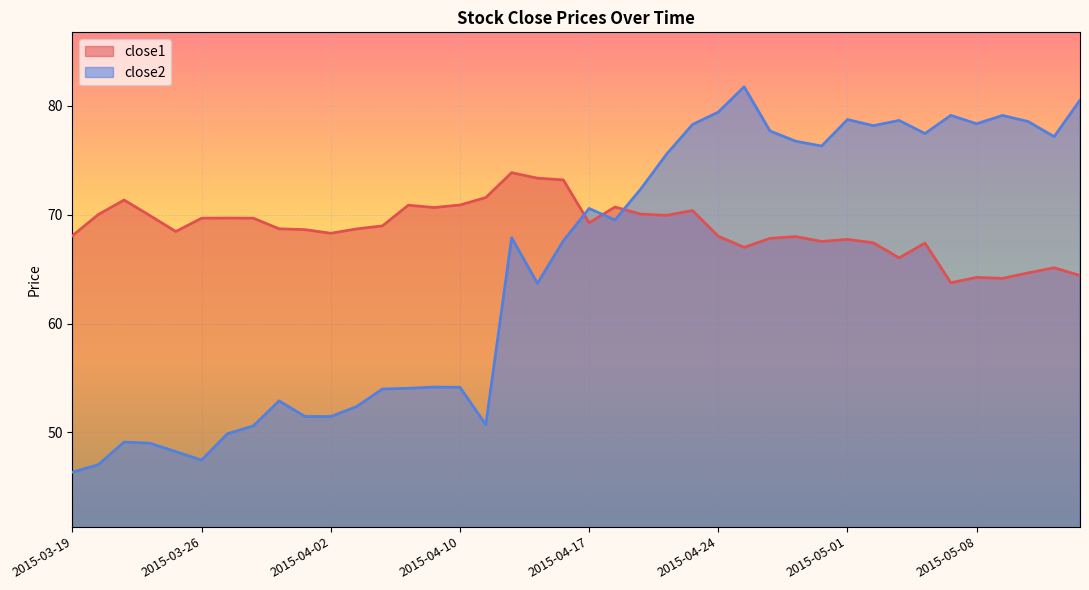

Rank the series by their maximum value, from highest to lowest.

close2, close1